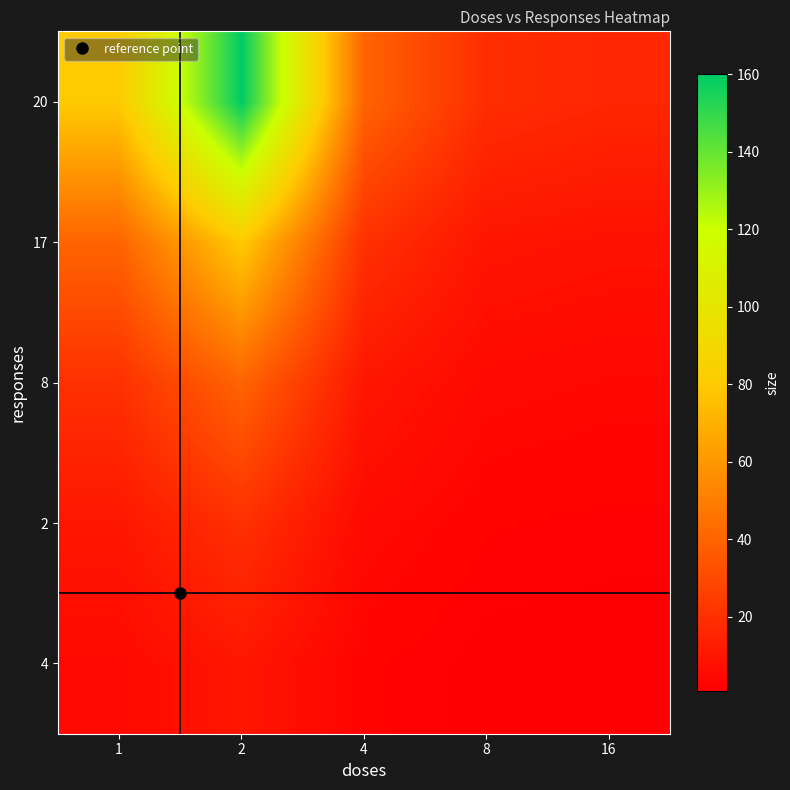

Which label corresponds to the smallest value in the chart?

16